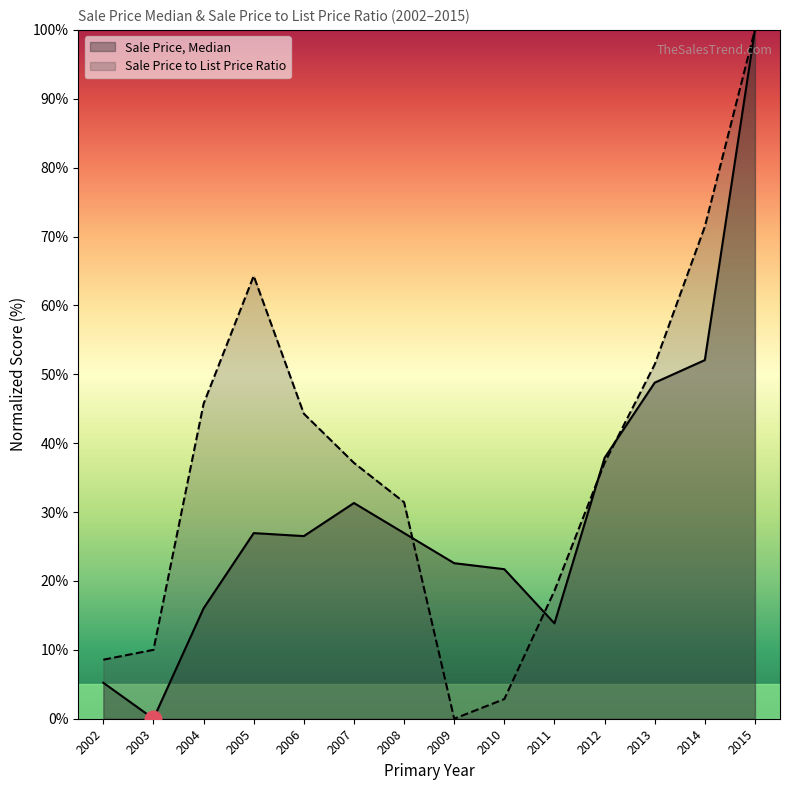

How many data points in Sale Price, Median are less than 26?

6